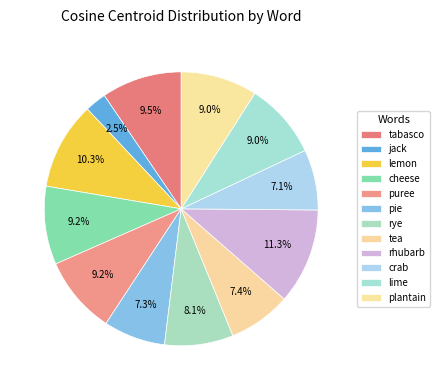

Rank the categories by value from highest to lowest.

rhubarb, lemon, tabasco, cheese, puree, plantain, lime, rye, tea, pie, crab, jack